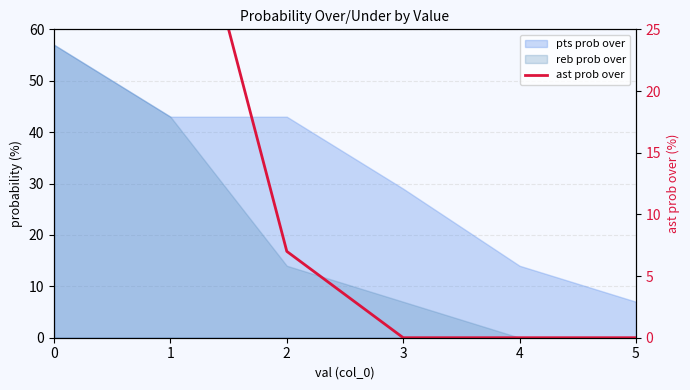

The value at 4 is 28. True or false?

False